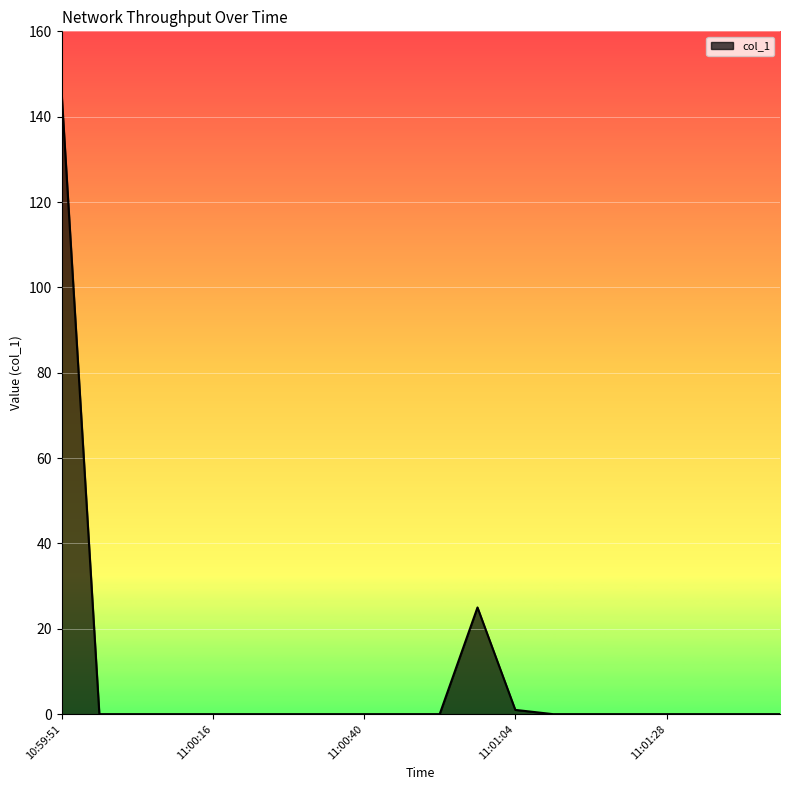

Reading left to right, what are all the values shown in this chart?

145.9	0.0	0.0	0.0	0.0	0.0	0.0	0.0	0.0	0.0	0.0	25.0	1.0	0.0	0.0	0.0	0.0	0.0	0.0	0.0